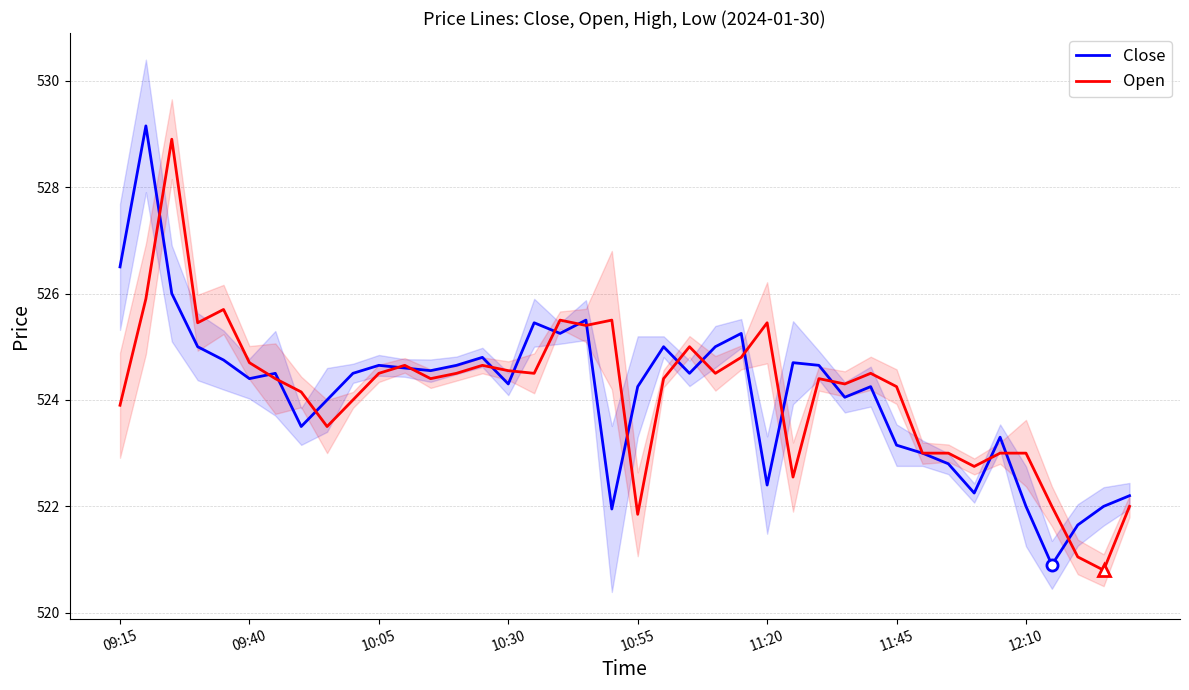

Which has a higher value, 09:15 or 34?

09:15